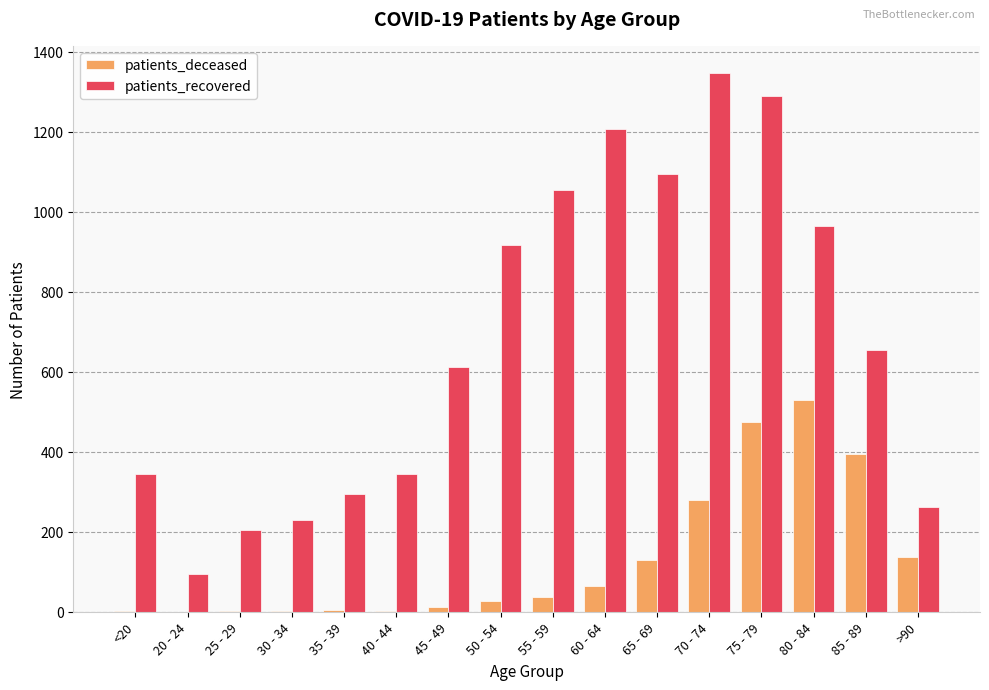

The patients_recovered series shows 1889 at 70 - 74. True or false?

False